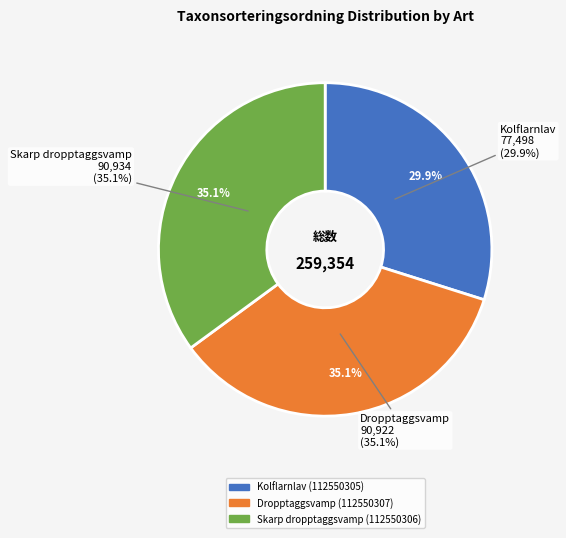

Approximately how many times larger is the value at Skarp dropptaggsvamp (112550306) compared to Dropptaggsvamp (112550307)?

1.0